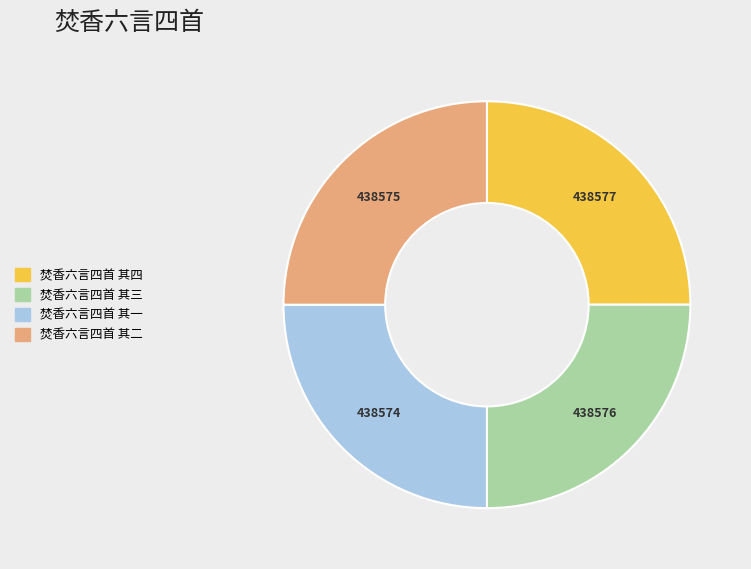

What is the ratio of the value at 焚香六言四首 其三 to the value at 焚香六言四首 其一?

1.0